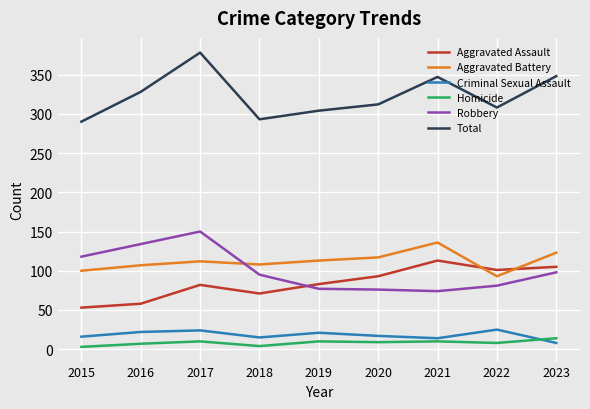

What is the difference between the highest and lowest values at 2017?

368